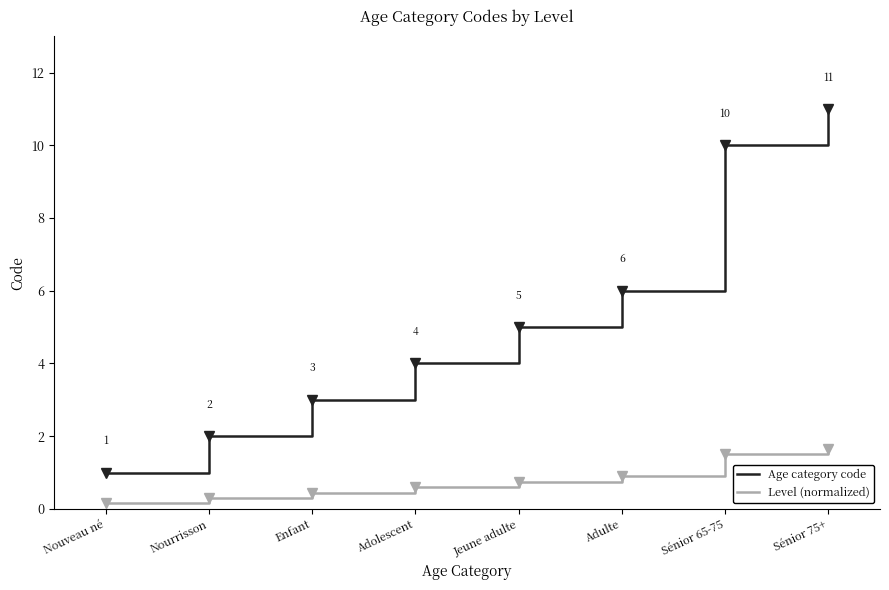

True or false: Age category code and Level (normalized) intersect in this chart.

False